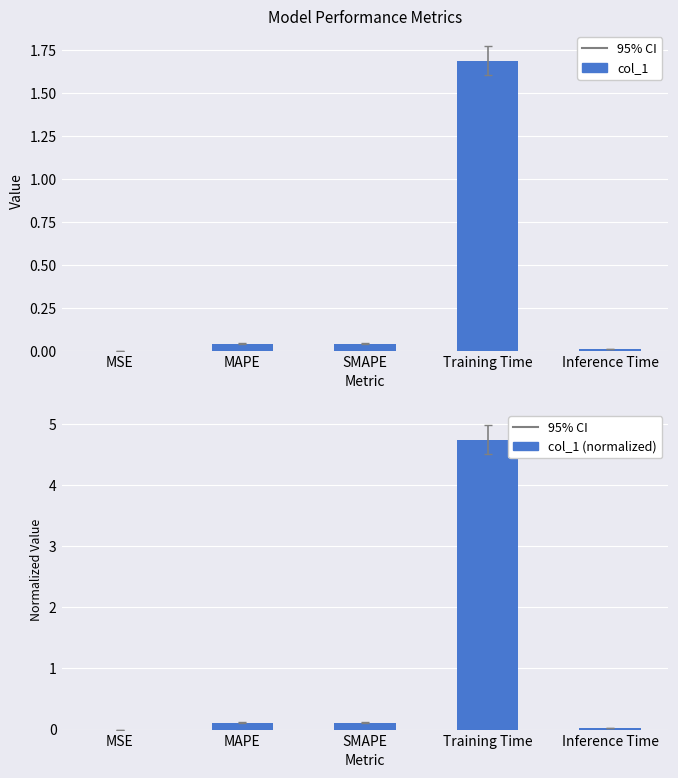

Count the number of data series in this chart.

2